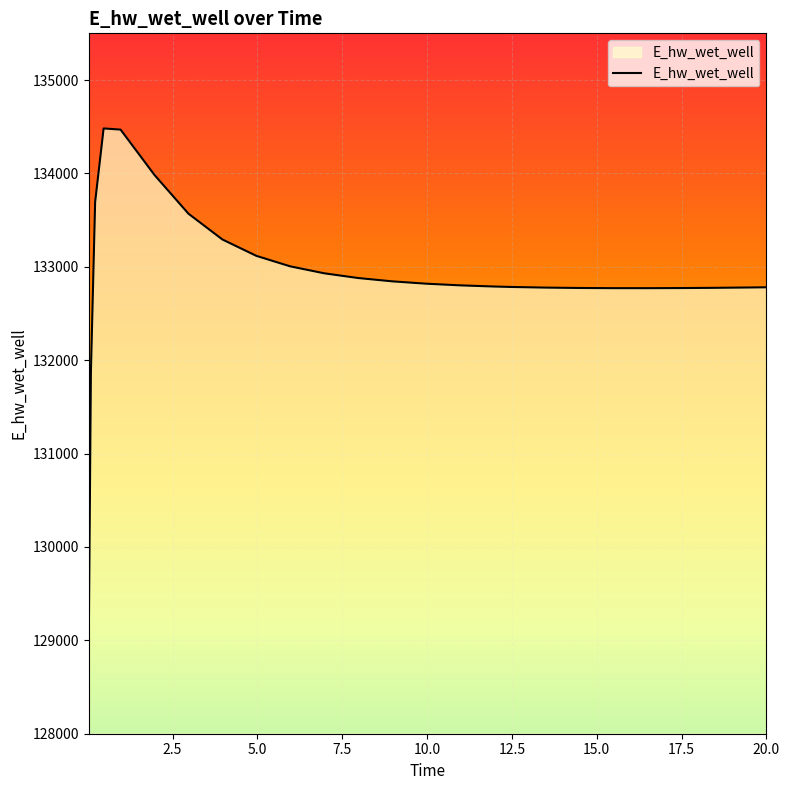

What is the maximum value shown in the chart?

134481.5